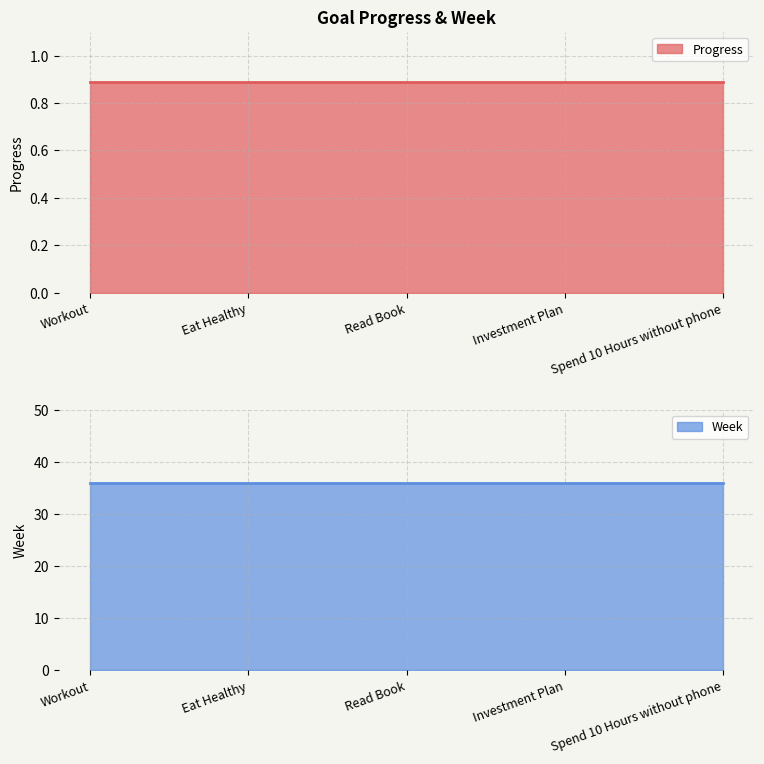

What is the label of the 1st point from the right?

Spend 10 Hours without phone